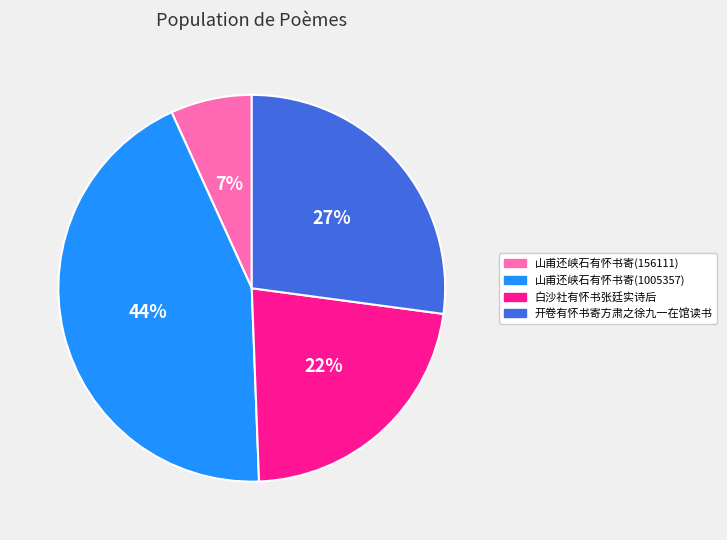

Which slice is the smallest?

山甫还峡石有怀书寄(156111)